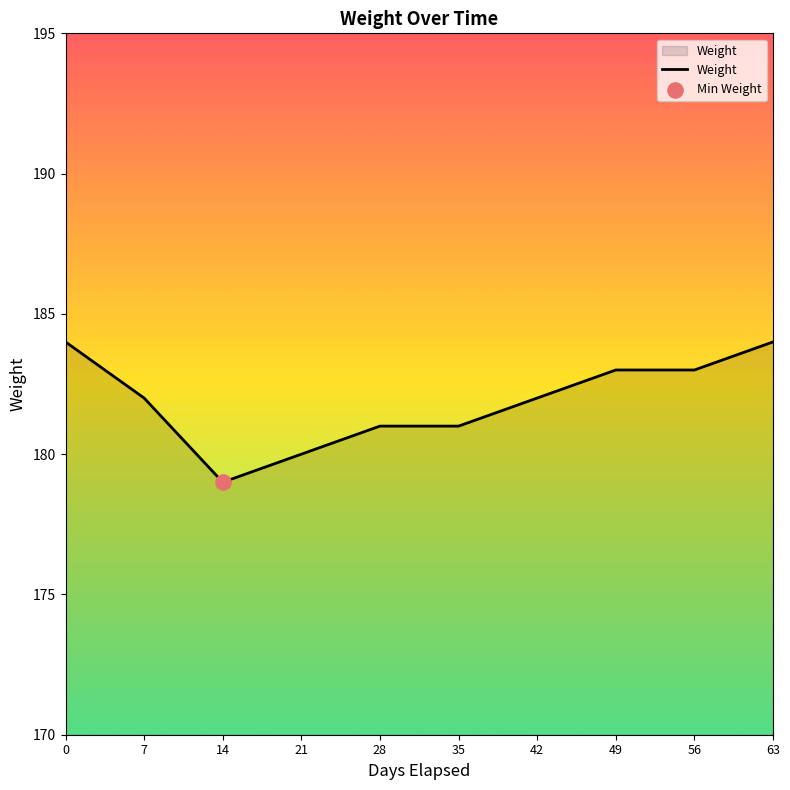

What is the ratio of the value at 42 to the value at 63?

1.0